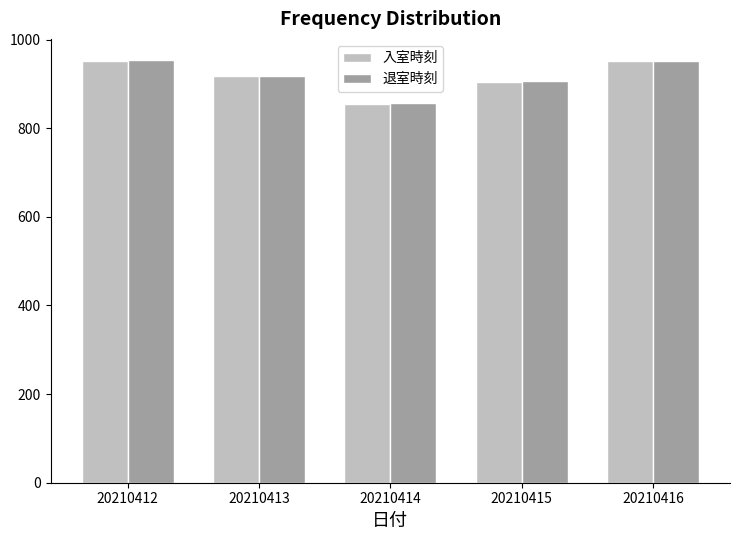

The value of 入室時刻 at 20210413 is 917. True or false?

True